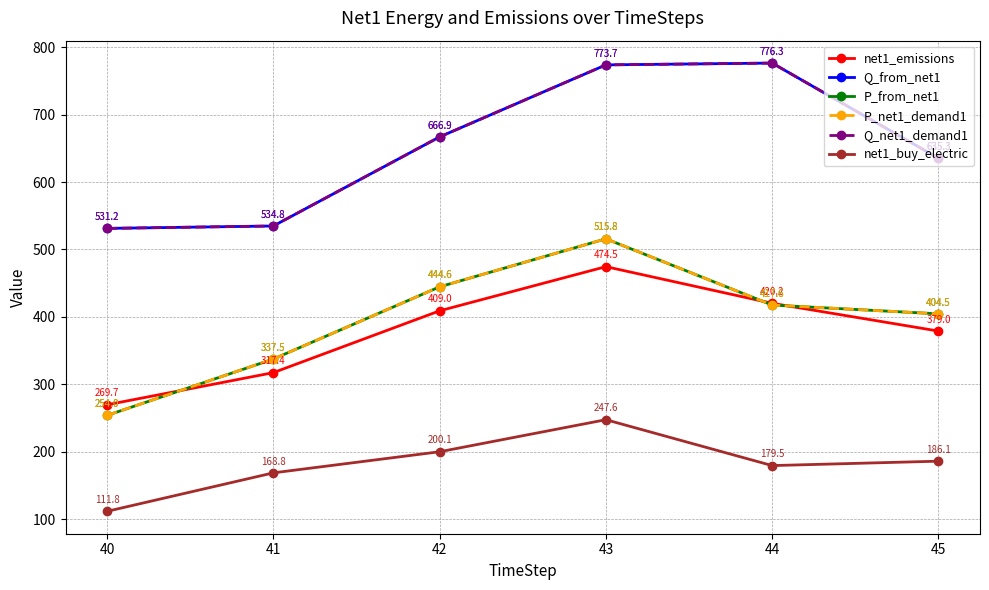

Is this an area chart (filled region under the line)?

No